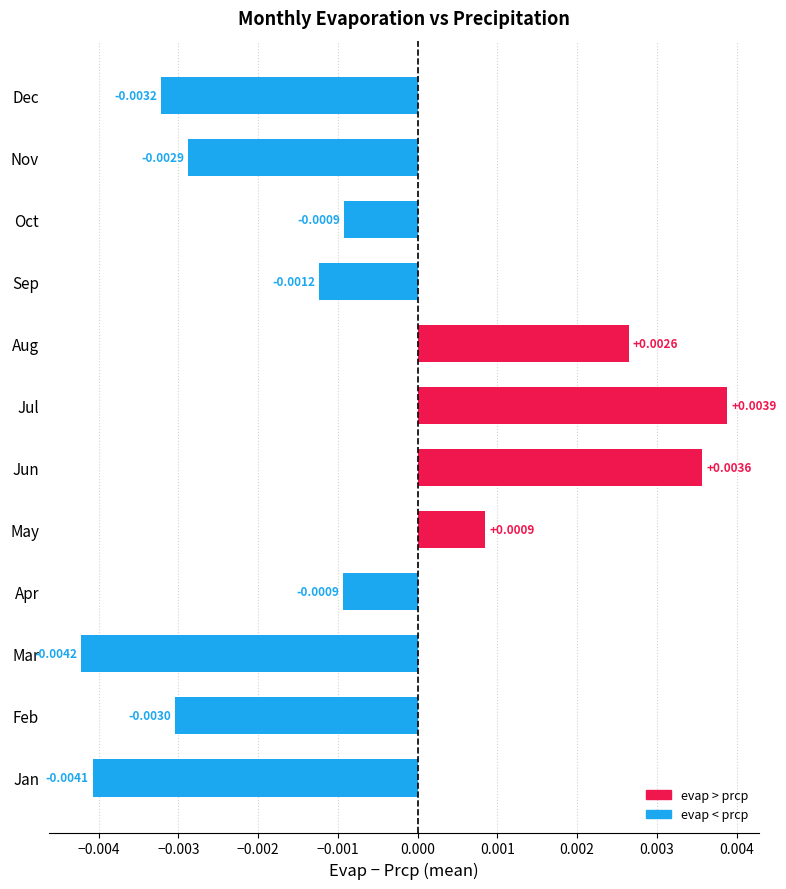

How many values exceed 0?

4